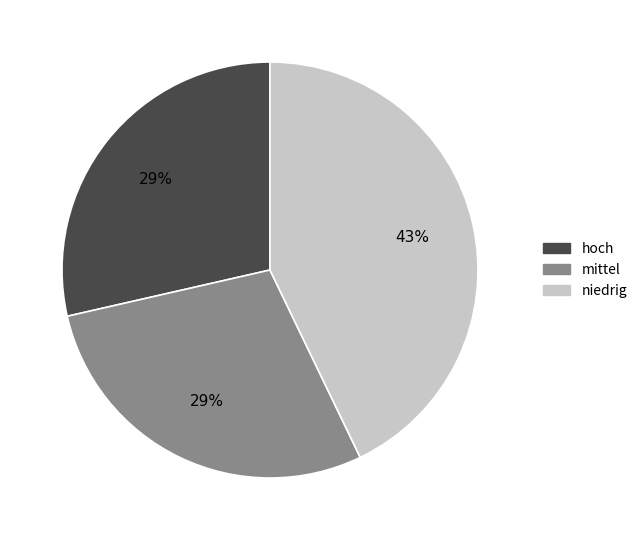

The niedrig slice represents 48% of the pie. True or false?

False